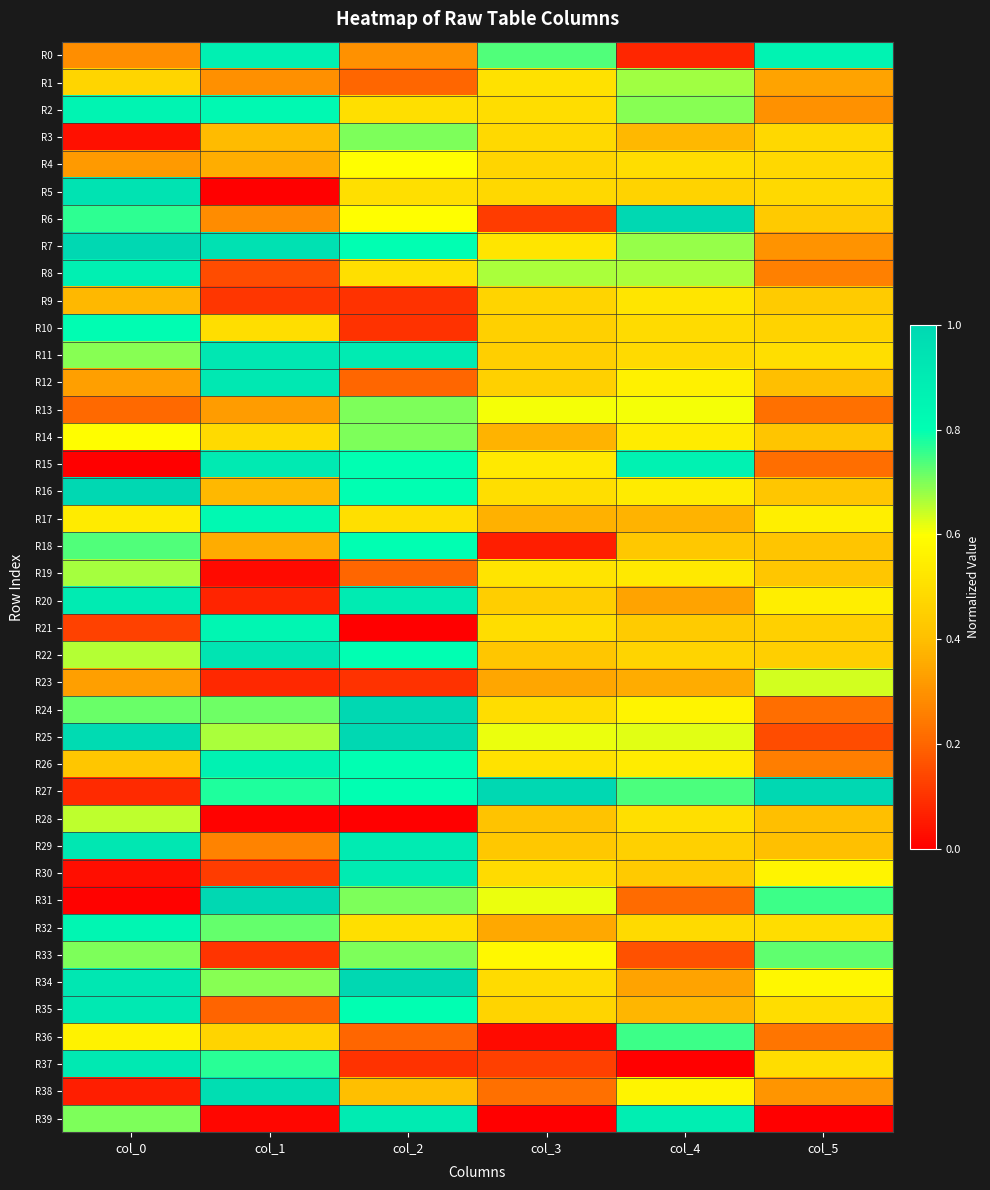

Reading left to right, transcribe all the data shown in this chart.

R0: col_0=0.3	col_1=0.9	col_2=0.3	col_3=0.7	col_4=0.1	col_5=0.9
R1: col_0=0.5	col_1=0.3	col_2=0.2	col_3=0.5	col_4=0.7	col_5=0.3
R2: col_0=0.9	col_1=0.8	col_2=0.5	col_3=0.5	col_4=0.7	col_5=0.3
R3: col_0=0.0	col_1=0.4	col_2=0.7	col_3=0.5	col_4=0.4	col_5=0.5
R4: col_0=0.3	col_1=0.4	col_2=0.6	col_3=0.5	col_4=0.5	col_5=0.5
R5: col_0=0.9	col_1=0.0	col_2=0.5	col_3=0.5	col_4=0.5	col_5=0.5
R6: col_0=0.8	col_1=0.3	col_2=0.6	col_3=0.1	col_4=1.0	col_5=0.4
R7: col_0=1.0	col_1=1.0	col_2=0.8	col_3=0.5	col_4=0.7	col_5=0.3
R8: col_0=0.9	col_1=0.2	col_2=0.5	col_3=0.7	col_4=0.7	col_5=0.3
R9: col_0=0.4	col_1=0.1	col_2=0.1	col_3=0.5	col_4=0.5	col_5=0.4
R10: col_0=0.8	col_1=0.5	col_2=0.1	col_3=0.5	col_4=0.5	col_5=0.5
R11: col_0=0.7	col_1=0.9	col_2=0.9	col_3=0.5	col_4=0.5	col_5=0.5
R12: col_0=0.3	col_1=0.9	col_2=0.2	col_3=0.5	col_4=0.6	col_5=0.4
R13: col_0=0.2	col_1=0.3	col_2=0.7	col_3=0.6	col_4=0.6	col_5=0.2
R14: col_0=0.6	col_1=0.5	col_2=0.7	col_3=0.4	col_4=0.5	col_5=0.4
R15: col_0=0.0	col_1=0.9	col_2=0.8	col_3=0.5	col_4=0.9	col_5=0.2
R16: col_0=1.0	col_1=0.4	col_2=0.8	col_3=0.5	col_4=0.5	col_5=0.4
R17: col_0=0.5	col_1=0.8	col_2=0.5	col_3=0.4	col_4=0.4	col_5=0.6
R18: col_0=0.7	col_1=0.4	col_2=0.8	col_3=0.1	col_4=0.4	col_5=0.4
R19: col_0=0.7	col_1=0.0	col_2=0.2	col_3=0.5	col_4=0.5	col_5=0.4
R20: col_0=0.9	col_1=0.1	col_2=0.9	col_3=0.4	col_4=0.3	col_5=0.5
R21: col_0=0.1	col_1=0.8	col_2=0.0	col_3=0.5	col_4=0.4	col_5=0.5
R22: col_0=0.7	col_1=0.9	col_2=0.8	col_3=0.4	col_4=0.5	col_5=0.5
R23: col_0=0.3	col_1=0.1	col_2=0.1	col_3=0.3	col_4=0.4	col_5=0.6
R24: col_0=0.7	col_1=0.7	col_2=1.0	col_3=0.5	col_4=0.6	col_5=0.2
R25: col_0=1.0	col_1=0.7	col_2=1.0	col_3=0.6	col_4=0.6	col_5=0.1
R26: col_0=0.4	col_1=0.9	col_2=0.8	col_3=0.5	col_4=0.5	col_5=0.3
R27: col_0=0.1	col_1=0.8	col_2=0.8	col_3=1.0	col_4=0.7	col_5=1.0
R28: col_0=0.6	col_1=0.0	col_2=0.0	col_3=0.4	col_4=0.5	col_5=0.4
R29: col_0=0.9	col_1=0.3	col_2=0.9	col_3=0.4	col_4=0.5	col_5=0.4
R30: col_0=0.0	col_1=0.1	col_2=0.9	col_3=0.5	col_4=0.4	col_5=0.6
R31: col_0=0.0	col_1=1.0	col_2=0.7	col_3=0.6	col_4=0.2	col_5=0.8
R32: col_0=0.8	col_1=0.7	col_2=0.5	col_3=0.3	col_4=0.5	col_5=0.5
R33: col_0=0.7	col_1=0.1	col_2=0.7	col_3=0.6	col_4=0.2	col_5=0.7
R34: col_0=0.9	col_1=0.7	col_2=1.0	col_3=0.5	col_4=0.3	col_5=0.6
R35: col_0=0.9	col_1=0.2	col_2=0.8	col_3=0.5	col_4=0.4	col_5=0.5
R36: col_0=0.6	col_1=0.5	col_2=0.2	col_3=0.0	col_4=0.8	col_5=0.2
R37: col_0=0.9	col_1=0.8	col_2=0.1	col_3=0.1	col_4=0.0	col_5=0.5
R38: col_0=0.1	col_1=1.0	col_2=0.4	col_3=0.2	col_4=0.6	col_5=0.3
R39: col_0=0.7	col_1=0.0	col_2=0.9	col_3=0.0	col_4=0.9	col_5=0.0